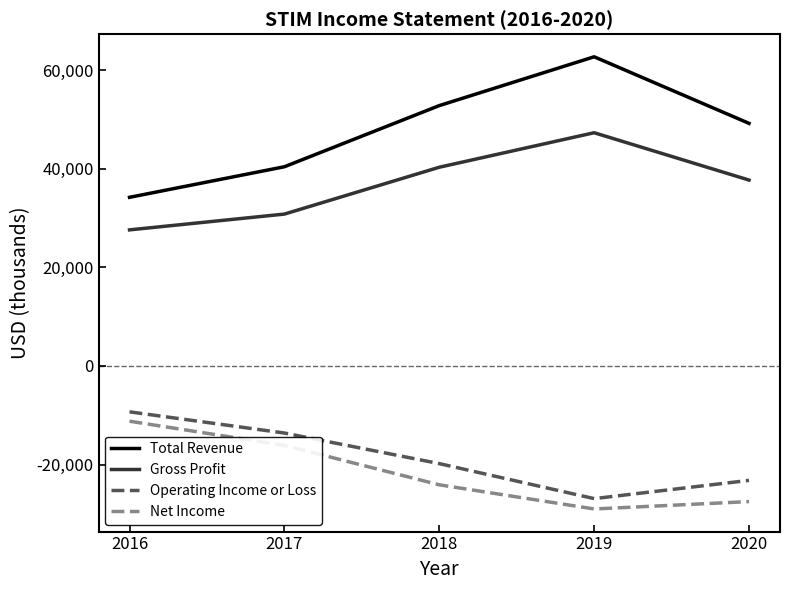

The Operating Income or Loss series shows -28791 at 2018. True or false?

False